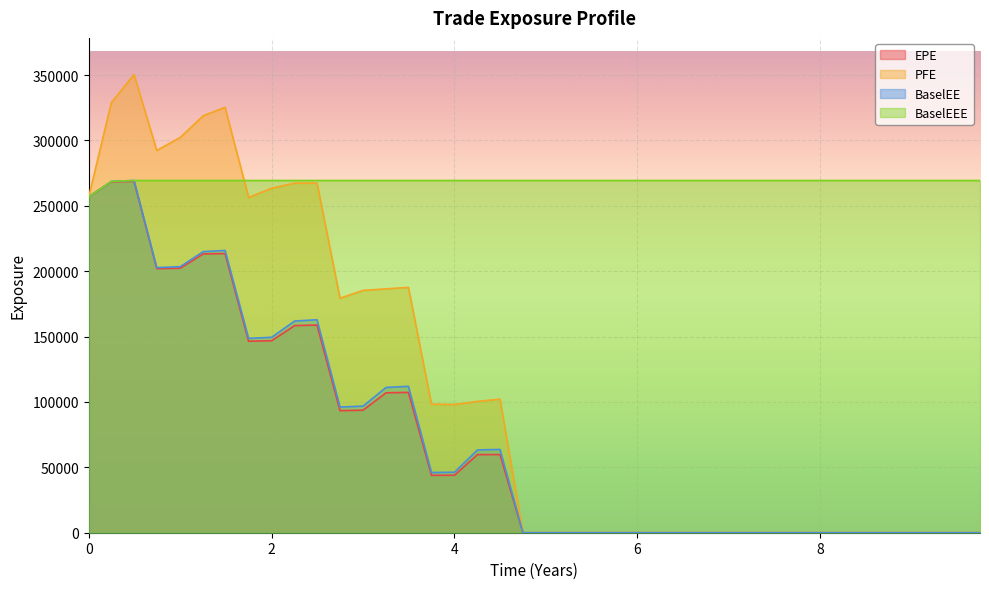

Count the number of categories in the chart.

40